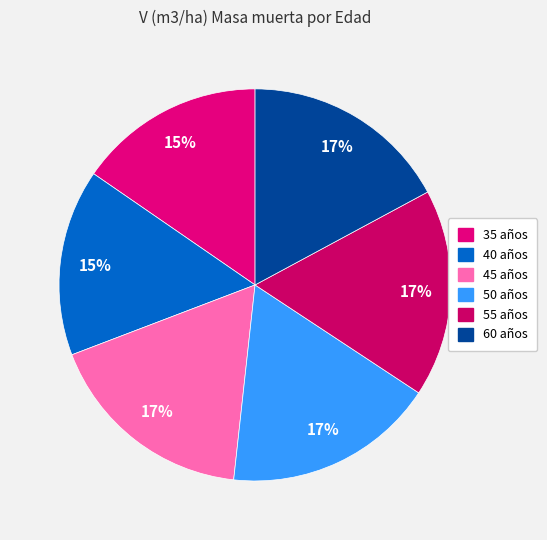

What is the change in value from 40 to 50?

+0.3